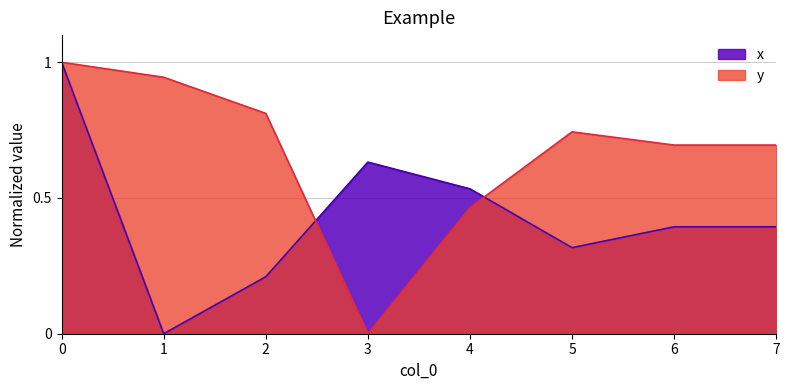

What is the value of the y point at the 6th from the left?

0.7